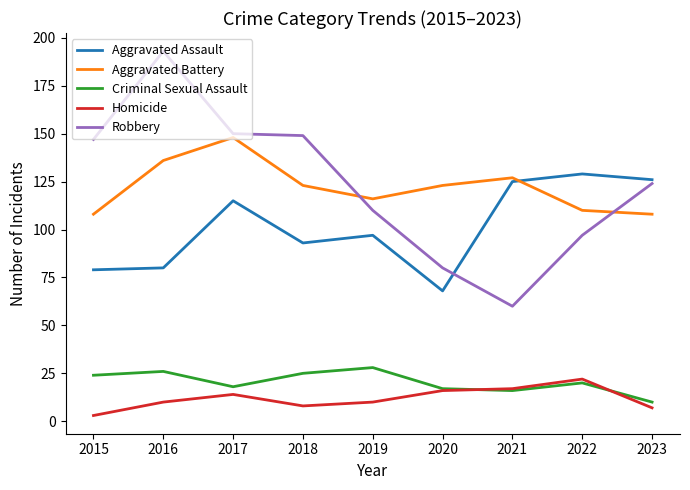

What is the smallest value displayed?

3